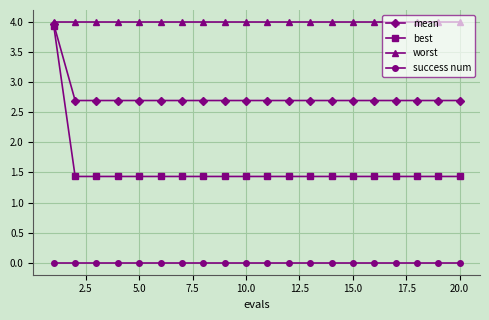

Which series has the largest total across all categories?

worst